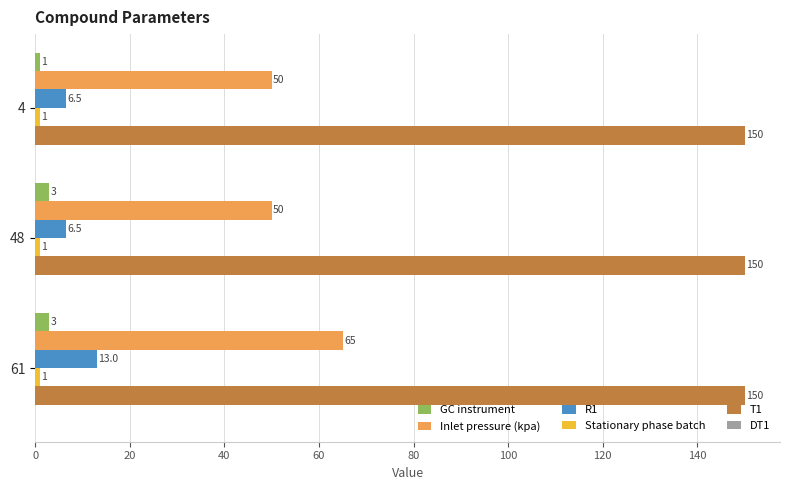

What is the spread (max minus min) of values at 4?

149.0